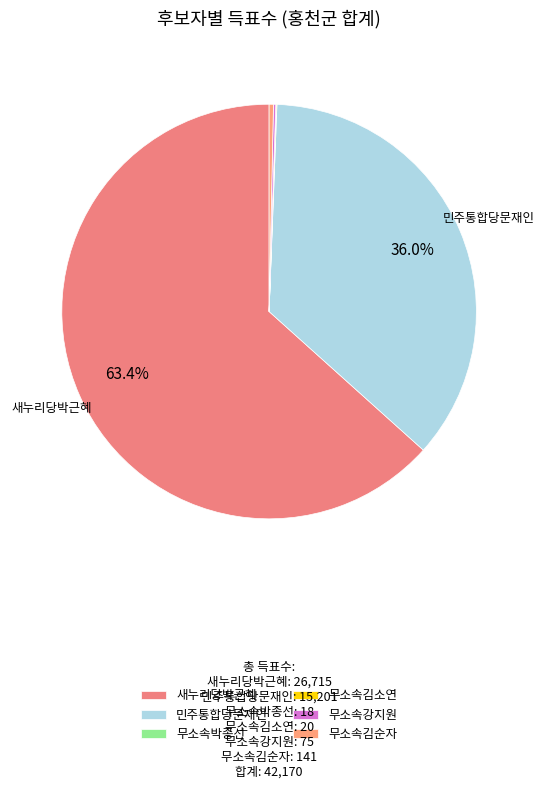

To the nearest percent, what is the difference between the 새누리당박근혜 and 민주통합당문재인 slice percentages?

27%